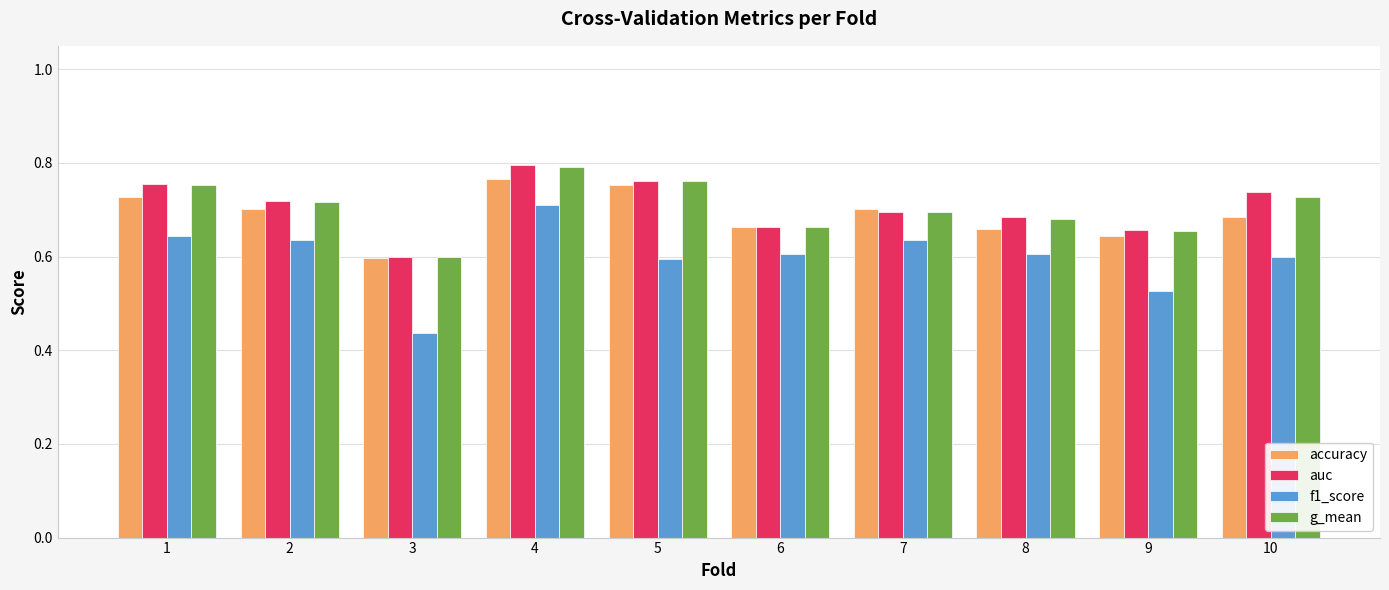

Which category has the highest value across all series?

4